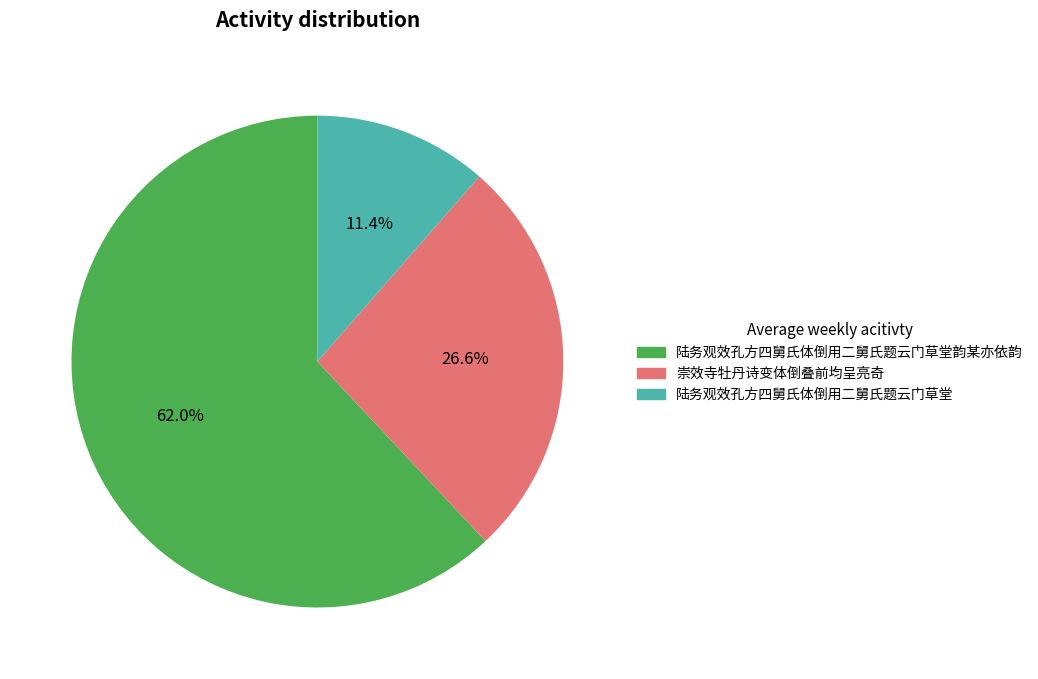

Does 陆务观效孔方四舅氏体倒用二舅氏题云门草堂 represent more than half of the total?

No